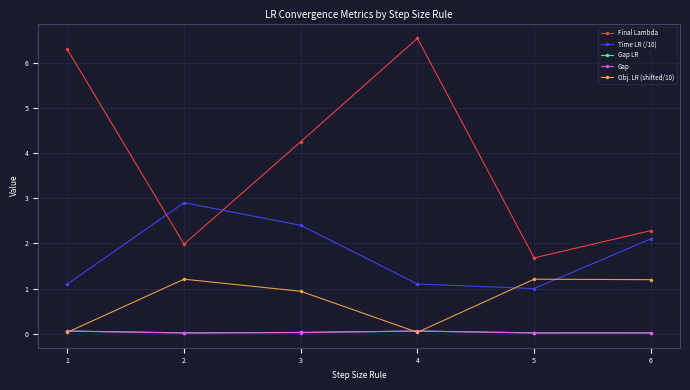

Where do Final Lambda and Time LR (/10) first cross each other?

1 and 2